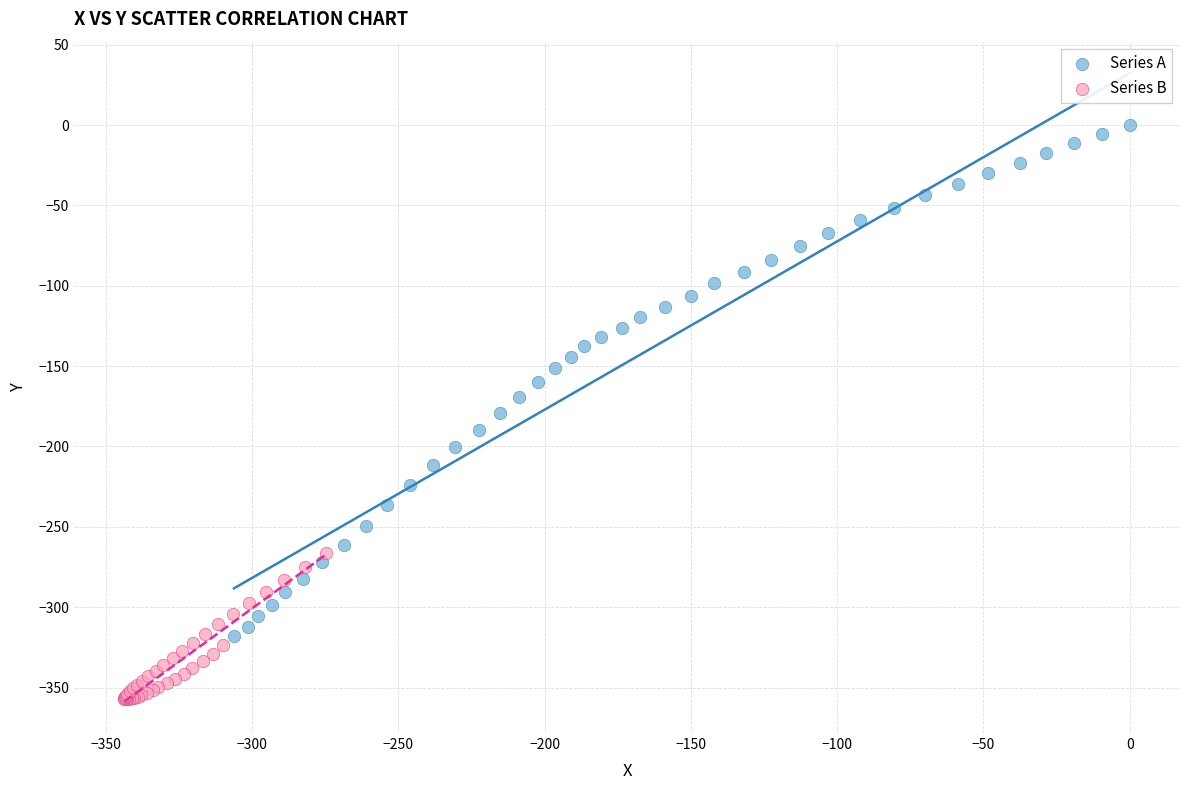

Which series contains the highest Y value?

Series A